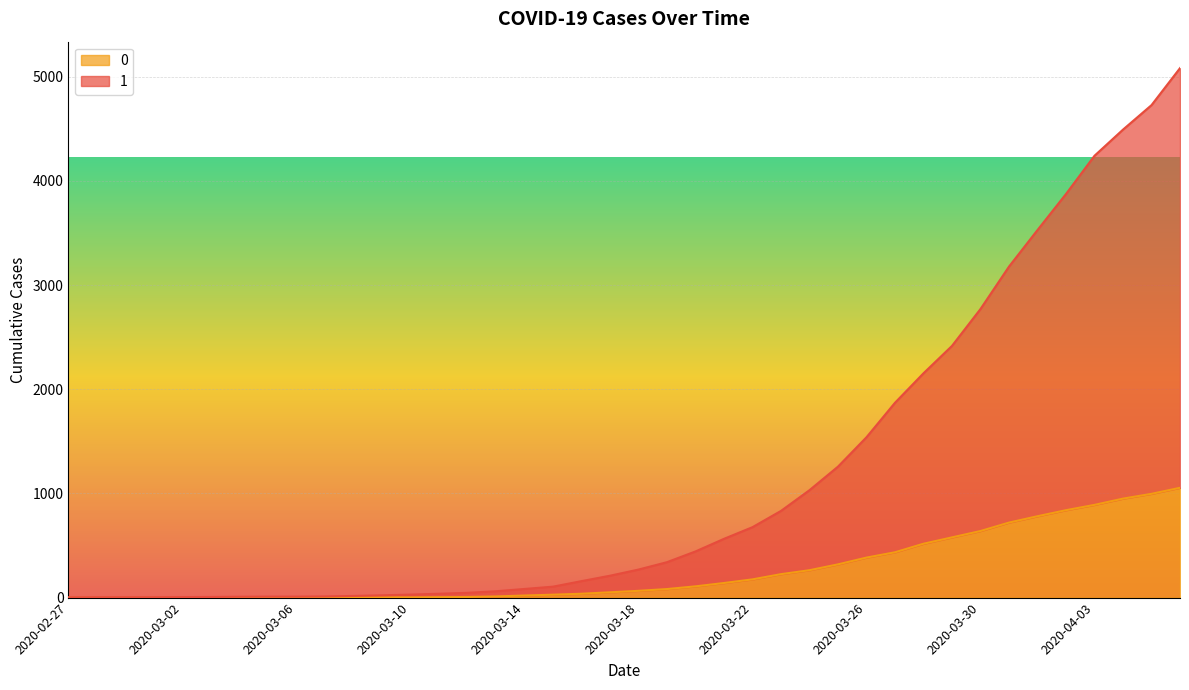

What is the sum of all 0 values?

10324